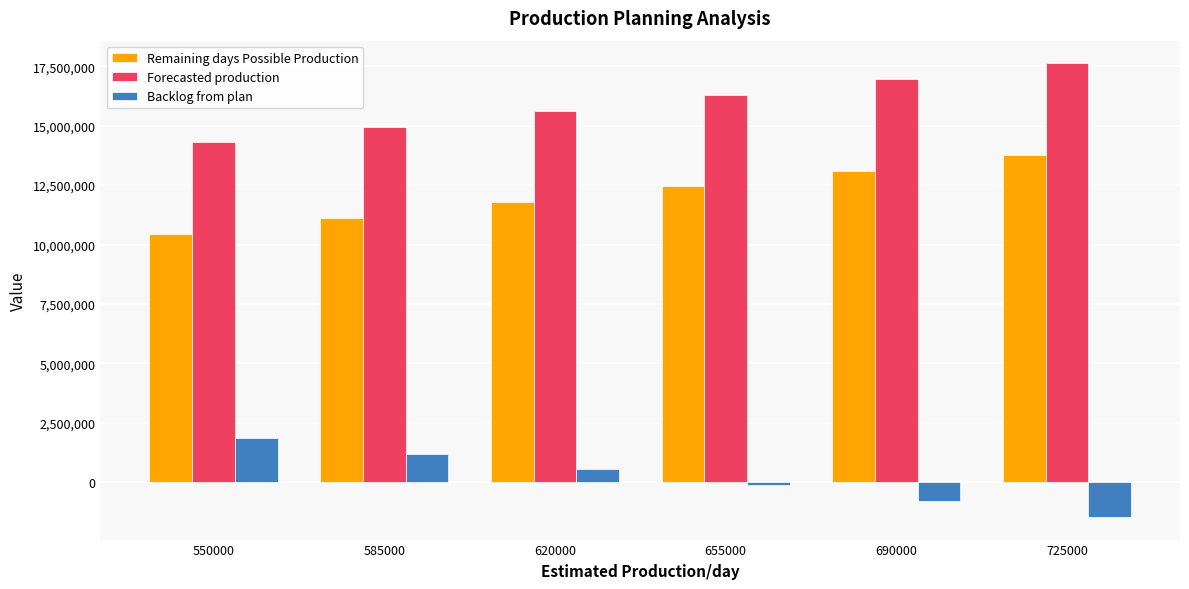

What is the value of the Forecasted production bar at the 2nd from the left?

14960252